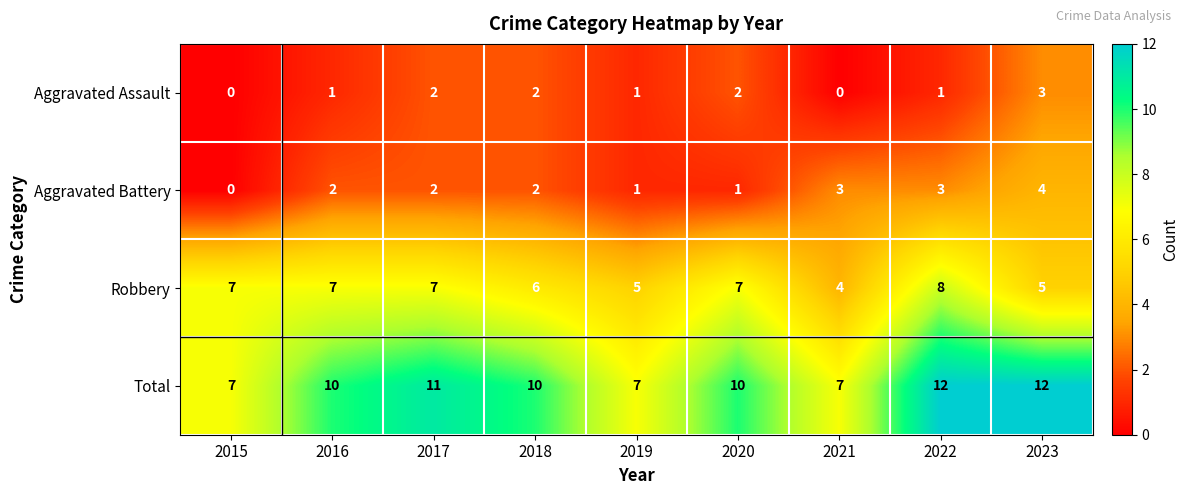

At which label does Aggravated Assault reach its peak?

2023